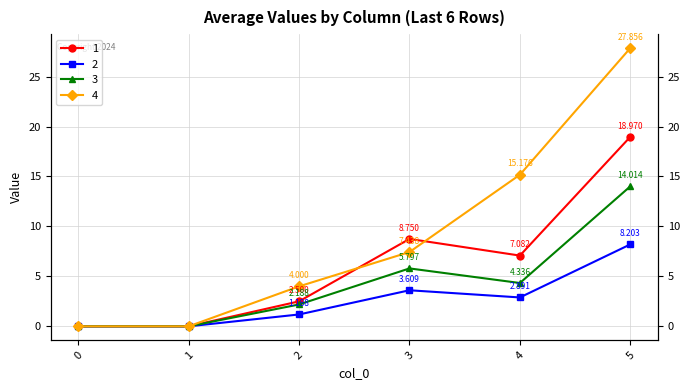

How many data points in 3 are above 4?

3